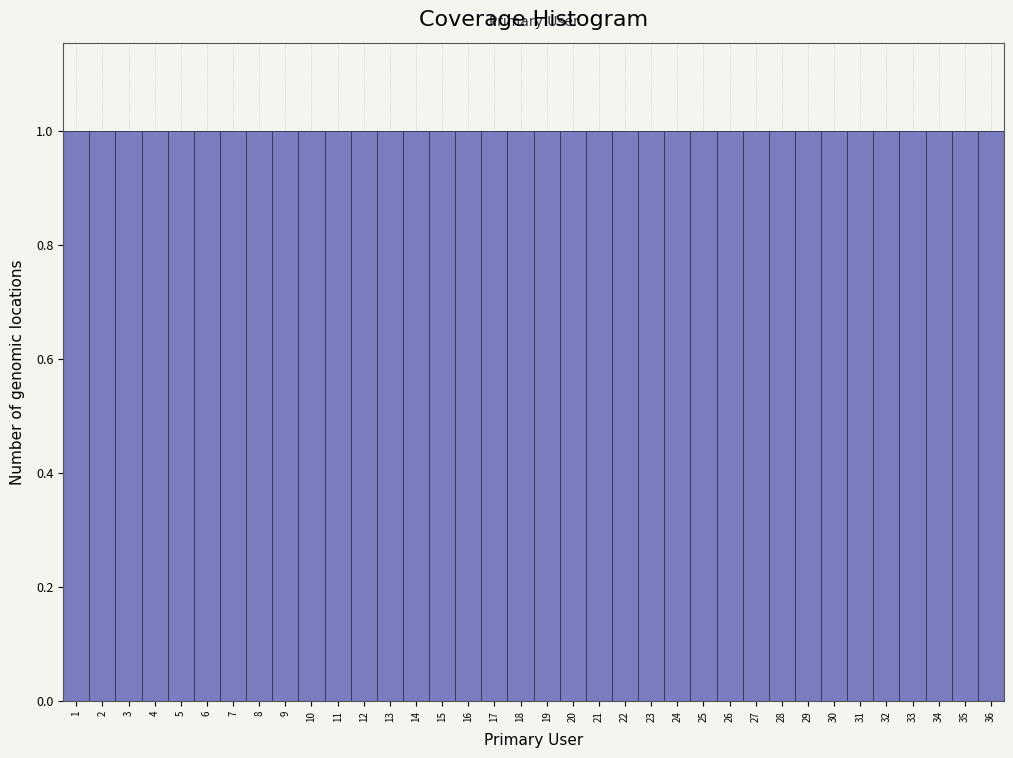

Reading left to right, list every bar in this chart as the range it spans on the x-axis followed by its height. The values are not printed on the chart, so give them approximately, as read against the axis.

0.5 to 1.5: 1
1.5 to 2.5: 1
2.5 to 3.5: 1
3.5 to 4.5: 1
4.5 to 5.5: 1
5.5 to 6.5: 1
6.5 to 7.5: 1
7.5 to 8.5: 1
8.5 to 9.5: 1
9.5 to 10.5: 1
10.5 to 11.5: 1
11.5 to 12.5: 1
12.5 to 13.5: 1
13.5 to 14.5: 1
14.5 to 15.5: 1
15.5 to 16.5: 1
16.5 to 17.5: 1
17.5 to 18.5: 1
18.5 to 19.5: 1
19.5 to 20.5: 1
20.5 to 21.5: 1
21.5 to 22.5: 1
22.5 to 23.5: 1
23.5 to 24.5: 1
24.5 to 25.5: 1
25.5 to 26.5: 1
26.5 to 27.5: 1
27.5 to 28.5: 1
28.5 to 29.5: 1
29.5 to 30.5: 1
30.5 to 31.5: 1
31.5 to 32.5: 1
32.5 to 33.5: 1
33.5 to 34.5: 1
34.5 to 35.5: 1
35.5 to 36.5: 1